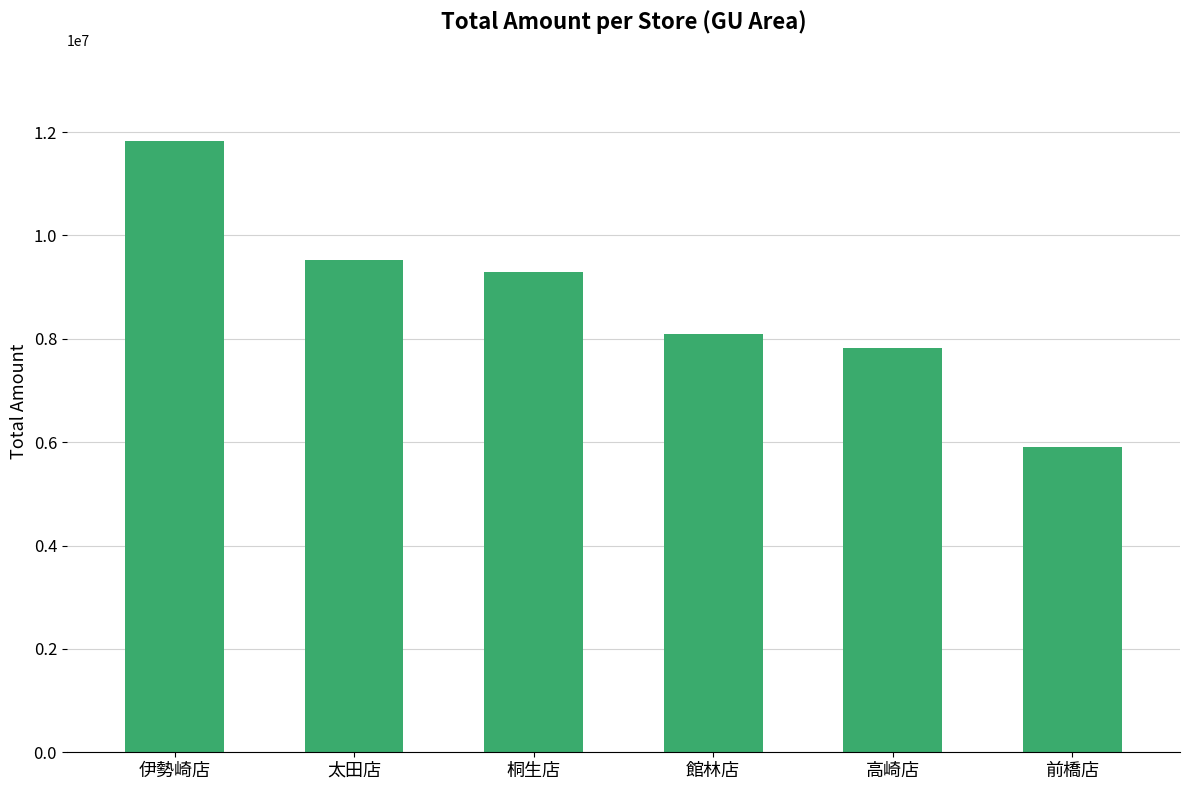

Reading left to right, list all the values displayed in this chart.

11821224	9530984	9297444	8101347	7814971	5901819